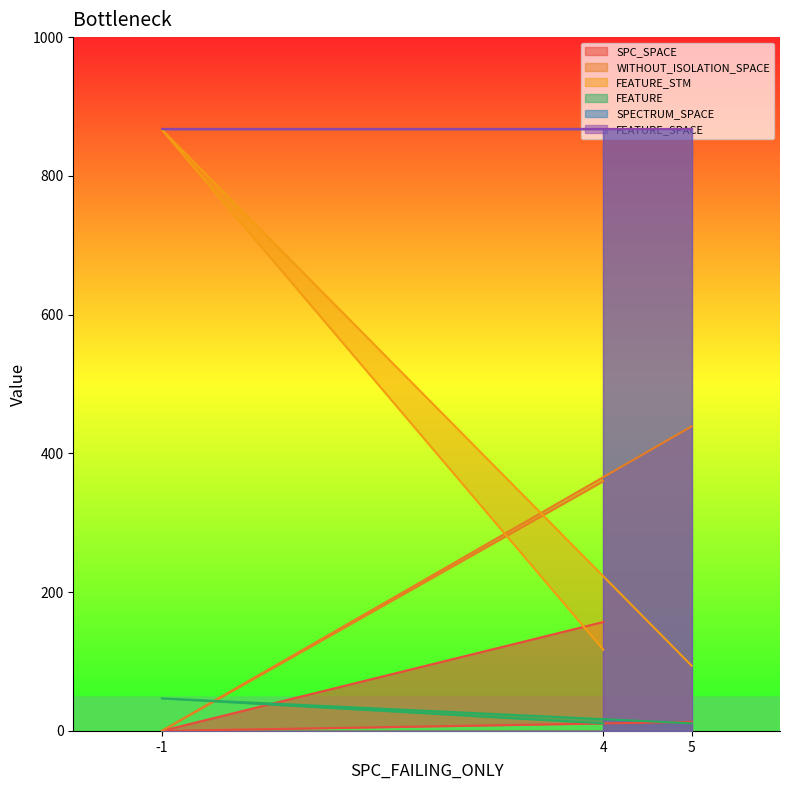

Does the chart have visible grid lines?

No